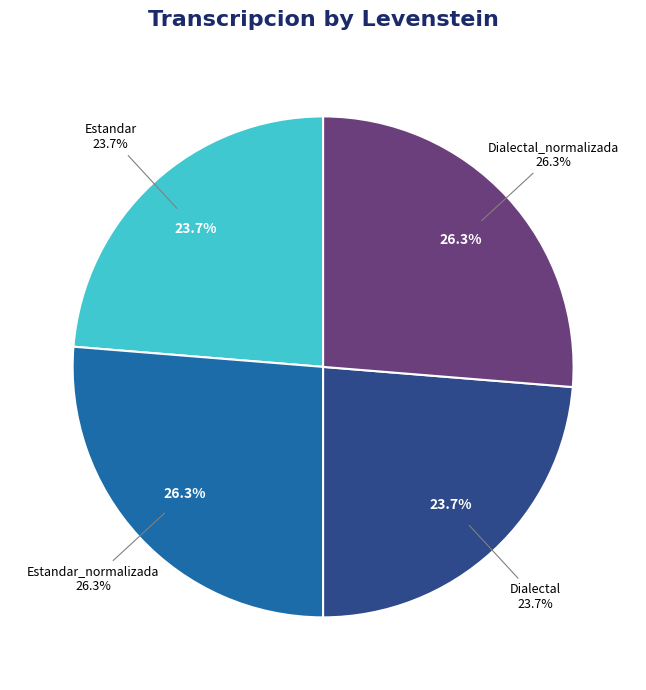

Combined, what portion of the pie is Estandar_normalizada and Dialectal_normalizada?

52.6%